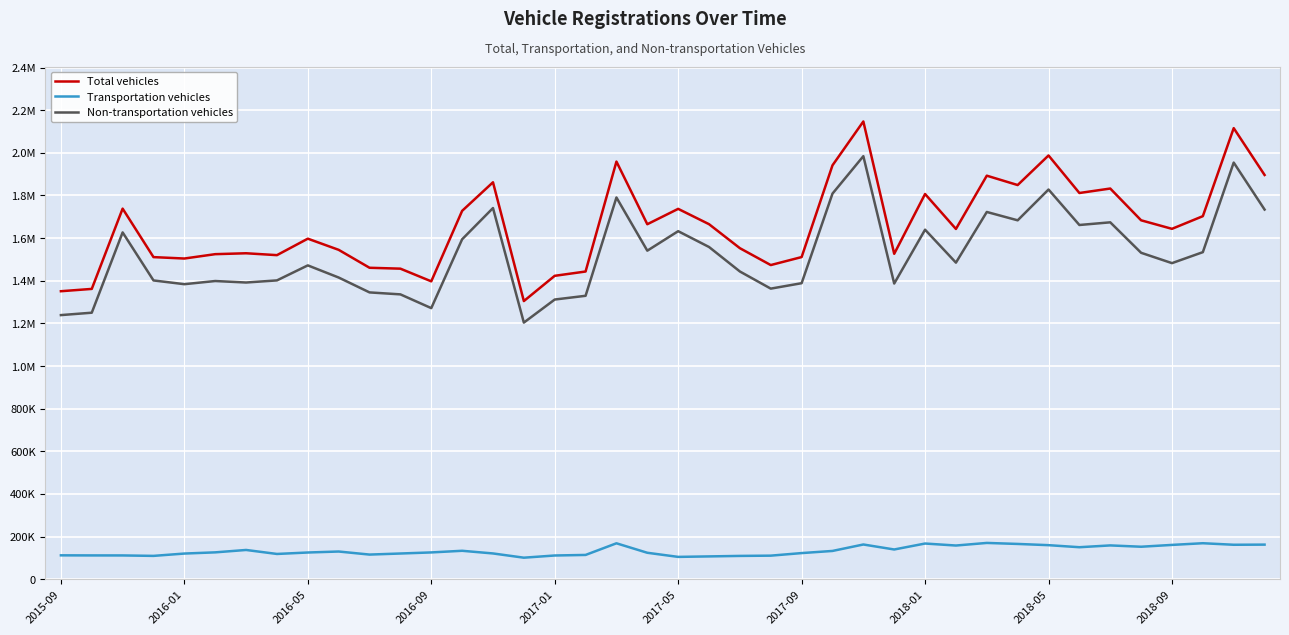

What is the sum of all Non-transportation vehicles values?

60936789